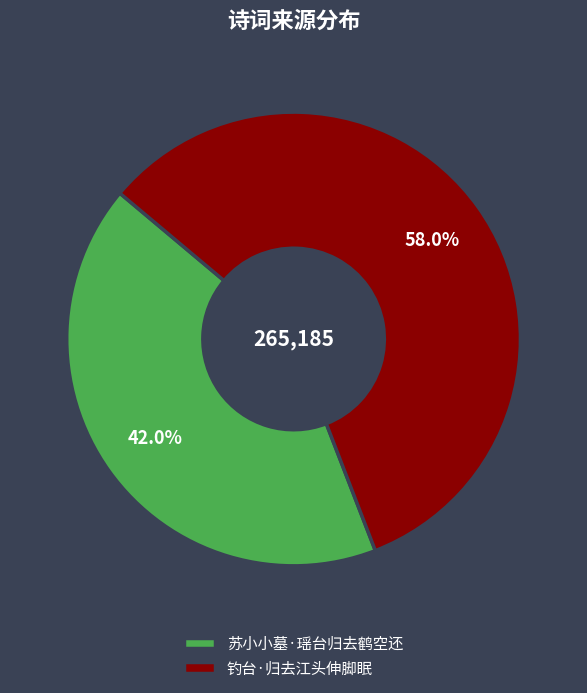

The 苏小小墓·瑶台归去鹤空还 slice represents 48% of the pie. True or false?

False